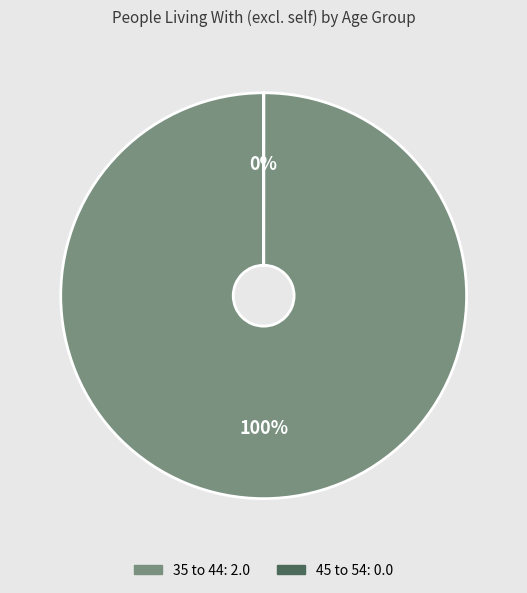

Is there any slice that represents more than half of the pie?

Yes